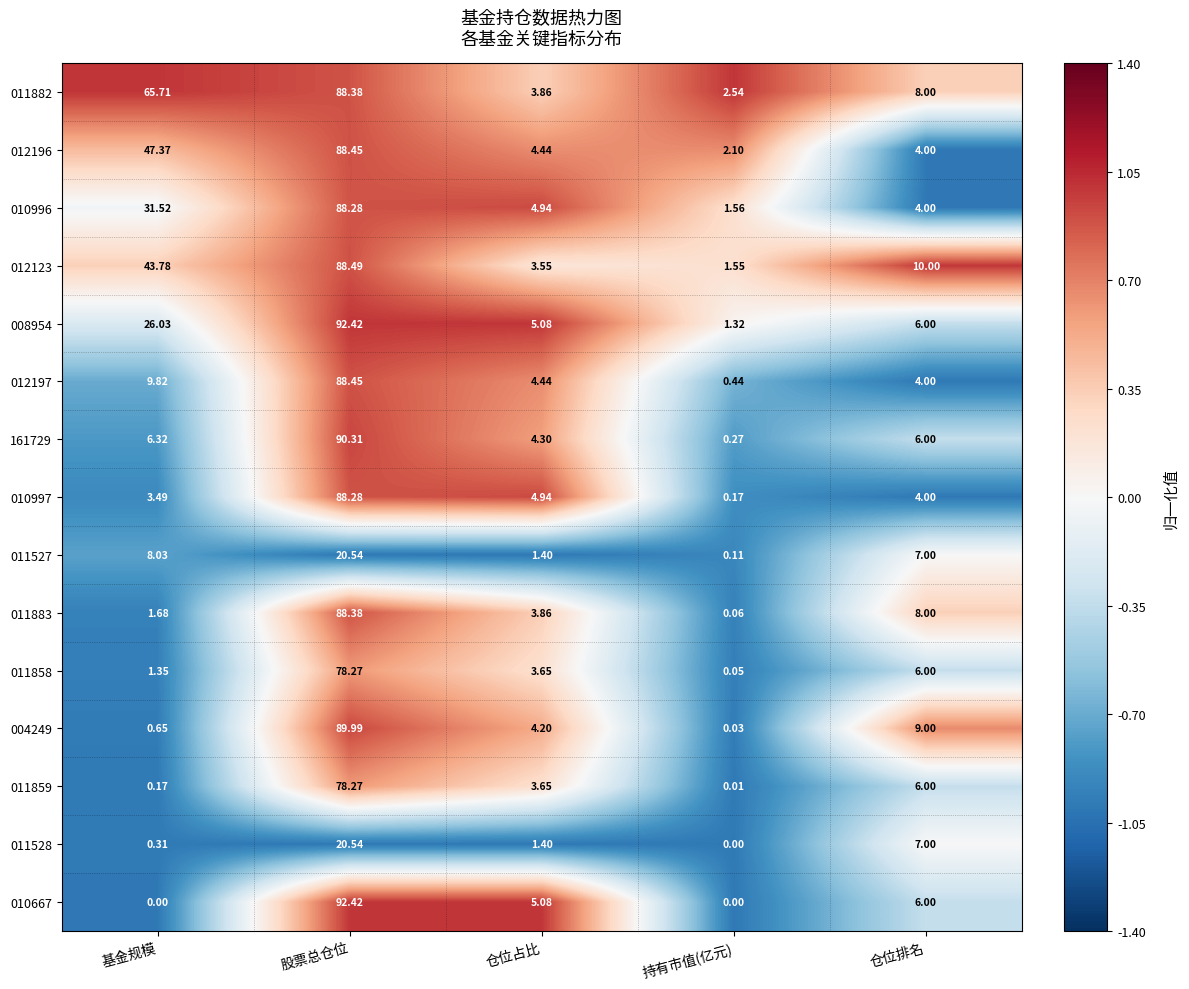

Which series has the largest range (max minus min)?

010667